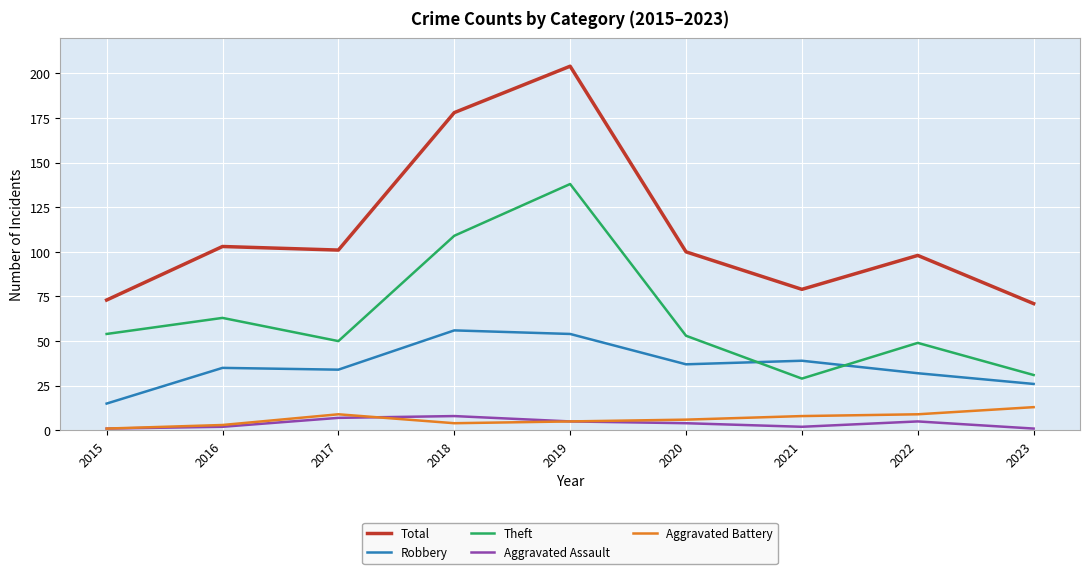

Reading right to left, what are all the values shown in this chart?

Total: 2023=71	2022=98	2021=79	2020=100	2019=204	2018=178	2017=101	2016=103	2015=73
Robbery: 2023=26	2022=32	2021=39	2020=37	2019=54	2018=56	2017=34	2016=35	2015=15
Theft: 2023=31	2022=49	2021=29	2020=53	2019=138	2018=109	2017=50	2016=63	2015=54
Aggravated Assault: 2023=1	2022=5	2021=2	2020=4	2019=5	2018=8	2017=7	2016=2	2015=1
Aggravated Battery: 2023=13	2022=9	2021=8	2020=6	2019=5	2018=4	2017=9	2016=3	2015=1